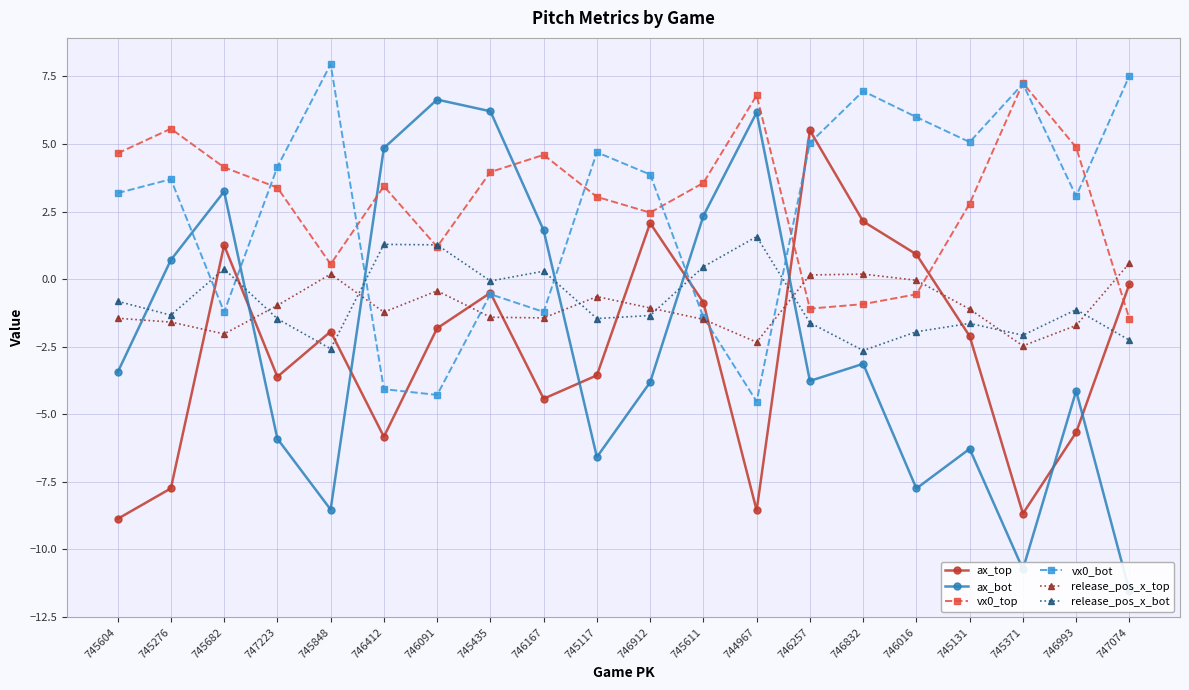

Reading left to right, extract all data points from this chart.

ax_top: 745604=-8.9	745276=-7.8	745682=1.2	747223=-3.6	745848=-1.9	746412=-5.8	746091=-1.8	745435=-0.5	746167=-4.4	745117=-3.6	746912=2.1	745611=-0.9	744967=-8.6	746257=5.5	746832=2.1	746016=0.9	745131=-2.1	745371=-8.7	746993=-5.7	747074=-0.2
ax_bot: 745604=-3.5	745276=0.7	745682=3.2	747223=-5.9	745848=-8.5	746412=4.8	746091=6.6	745435=6.2	746167=1.8	745117=-6.6	746912=-3.8	745611=2.3	744967=6.2	746257=-3.8	746832=-3.1	746016=-7.8	745131=-6.3	745371=-10.7	746993=-4.1	747074=-11.6
vx0_top: 745604=4.7	745276=5.6	745682=4.1	747223=3.4	745848=0.6	746412=3.4	746091=1.2	745435=4.0	746167=4.6	745117=3.0	746912=2.5	745611=3.6	744967=6.8	746257=-1.1	746832=-0.9	746016=-0.6	745131=2.8	745371=7.3	746993=4.9	747074=-1.5
vx0_bot: 745604=3.2	745276=3.7	745682=-1.2	747223=4.1	745848=8.0	746412=-4.1	746091=-4.3	745435=-0.6	746167=-1.2	745117=4.7	746912=3.9	745611=-1.4	744967=-4.5	746257=5.0	746832=7.0	746016=6.0	745131=5.1	745371=7.2	746993=3.1	747074=7.5
release_pos_x_top: 745604=-1.5	745276=-1.6	745682=-2.0	747223=-1.0	745848=0.2	746412=-1.2	746091=-0.4	745435=-1.4	746167=-1.4	745117=-0.7	746912=-1.1	745611=-1.5	744967=-2.3	746257=0.2	746832=0.2	746016=-0.0	745131=-1.1	745371=-2.5	746993=-1.7	747074=0.6
release_pos_x_bot: 745604=-0.8	745276=-1.3	745682=0.4	747223=-1.5	745848=-2.6	746412=1.3	746091=1.3	745435=-0.1	746167=0.3	745117=-1.5	746912=-1.4	745611=0.5	744967=1.6	746257=-1.6	746832=-2.6	746016=-2.0	745131=-1.6	745371=-2.1	746993=-1.1	747074=-2.3